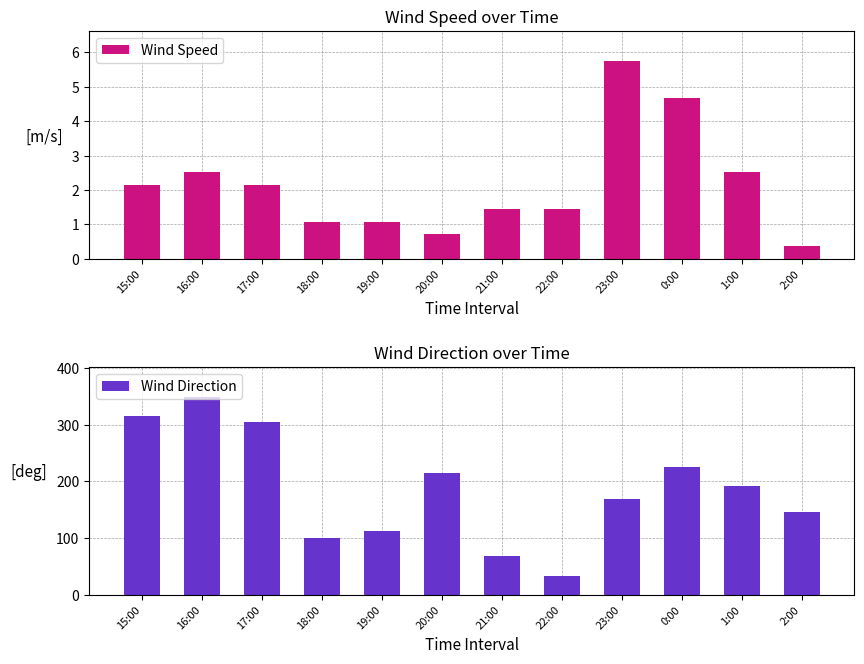

List the series in order of their peak value, lowest first.

Wind Speed, Wind Direction